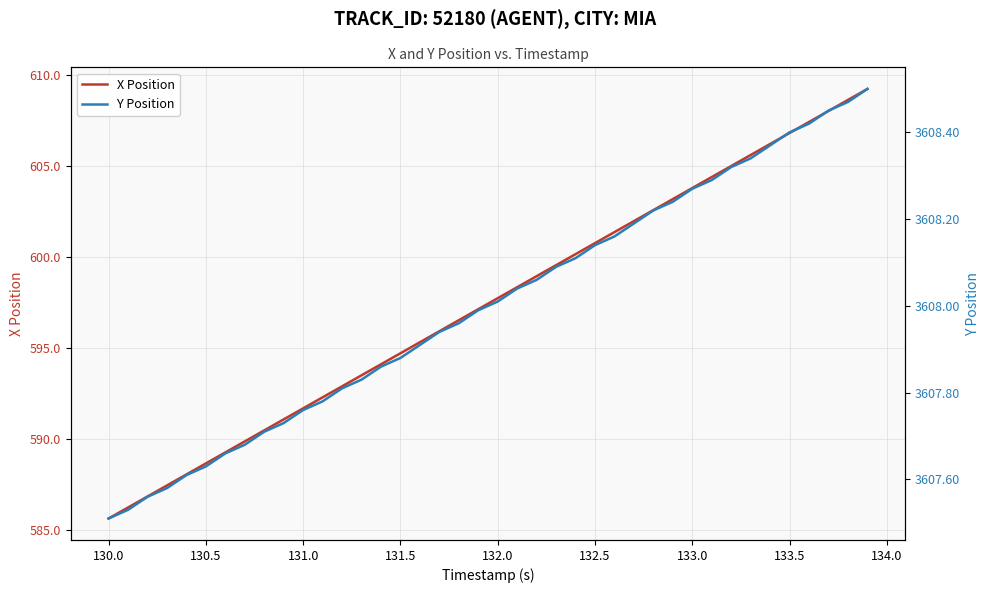

How many lines are shown in the chart?

2